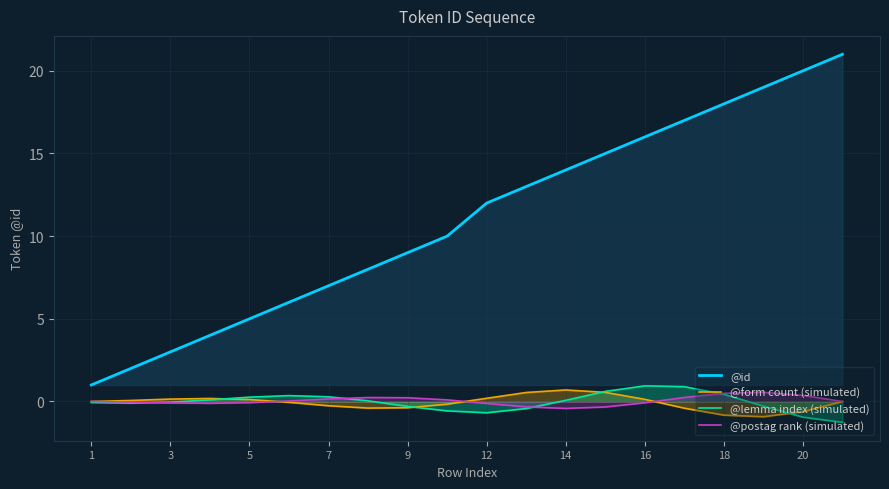

Which series has the largest total across all categories?

@id